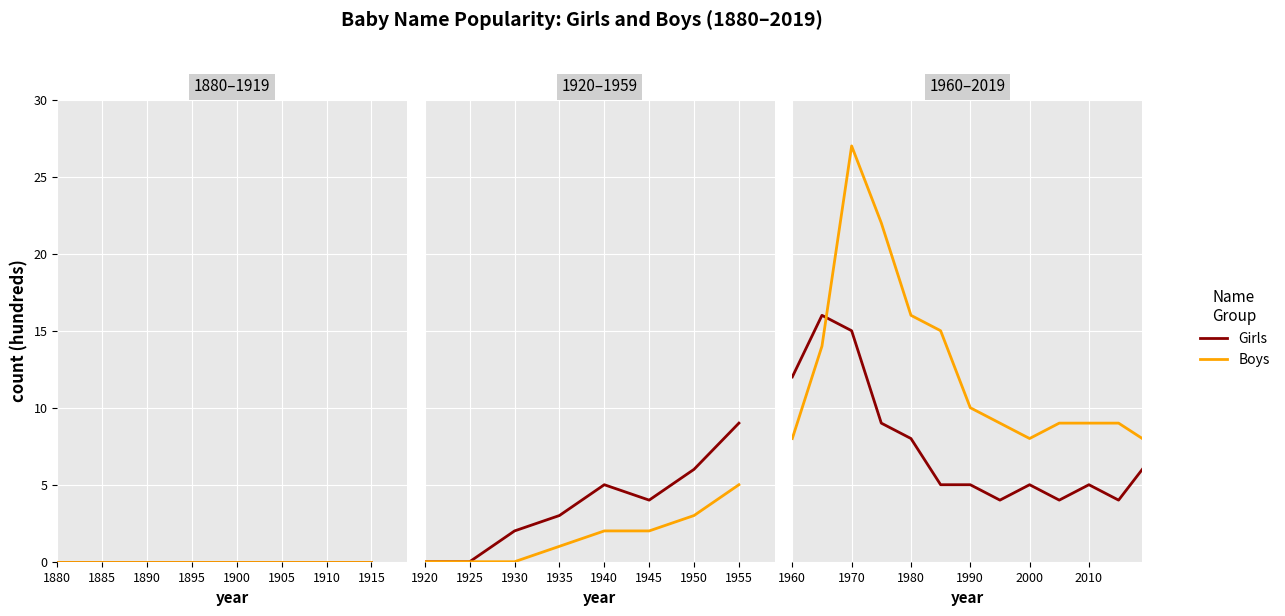

Which label corresponds to the smallest value in the chart?

1915